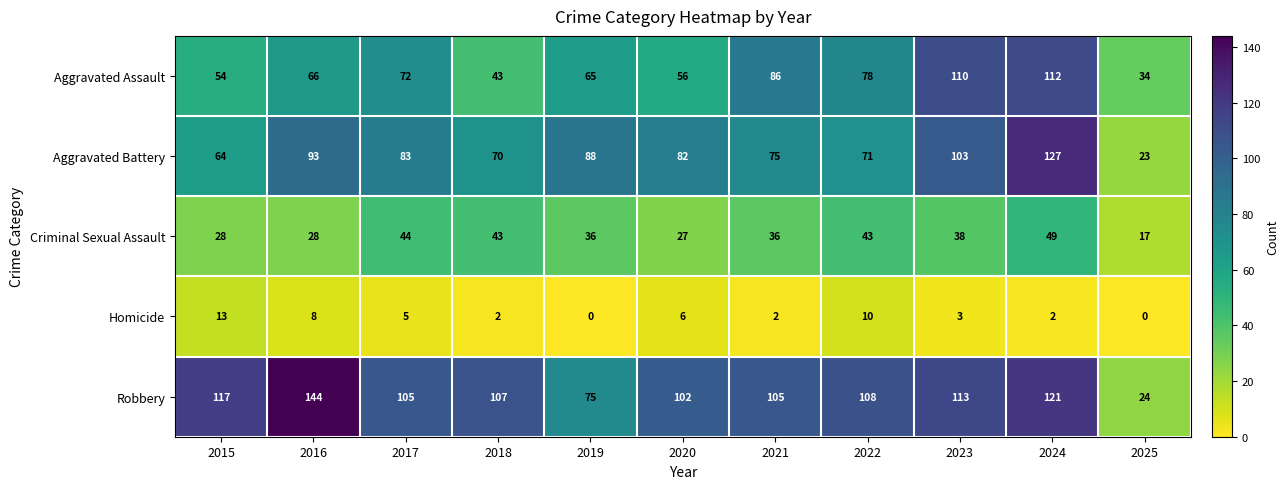

Between 2019 and 2024, which series saw the biggest shift?

Aggravated Assault